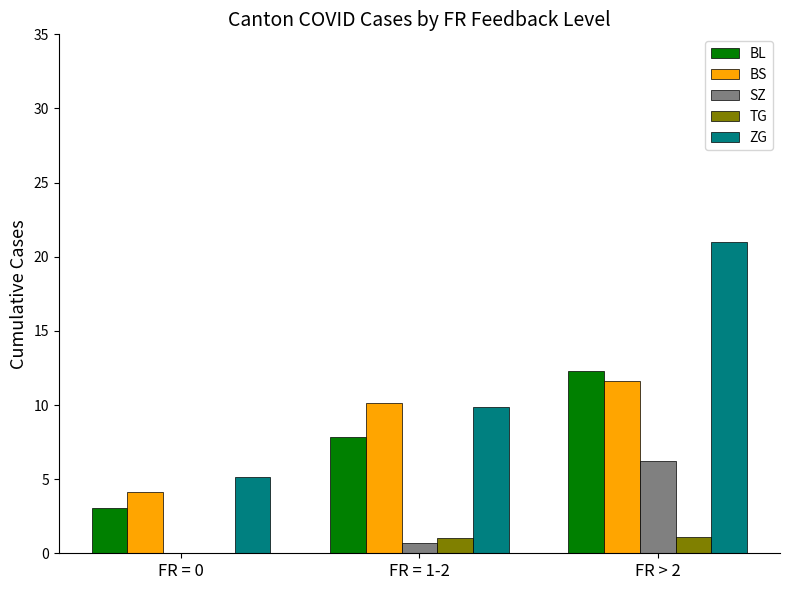

What are all the series names shown in the legend?

BL, BS, SZ, TG, ZG